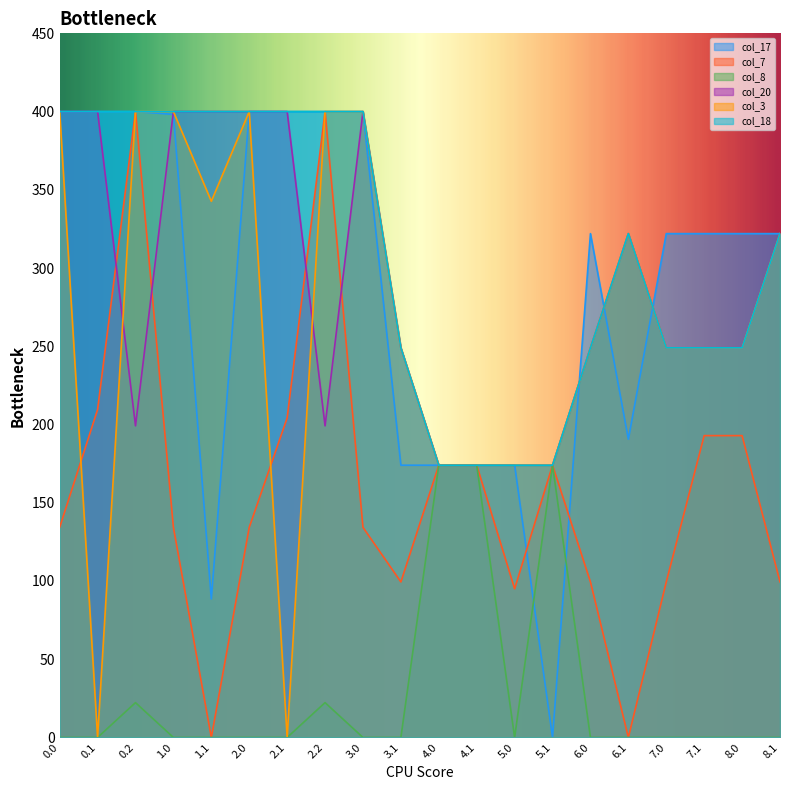

Which has a higher value, 8.0 or 0.1?

0.1